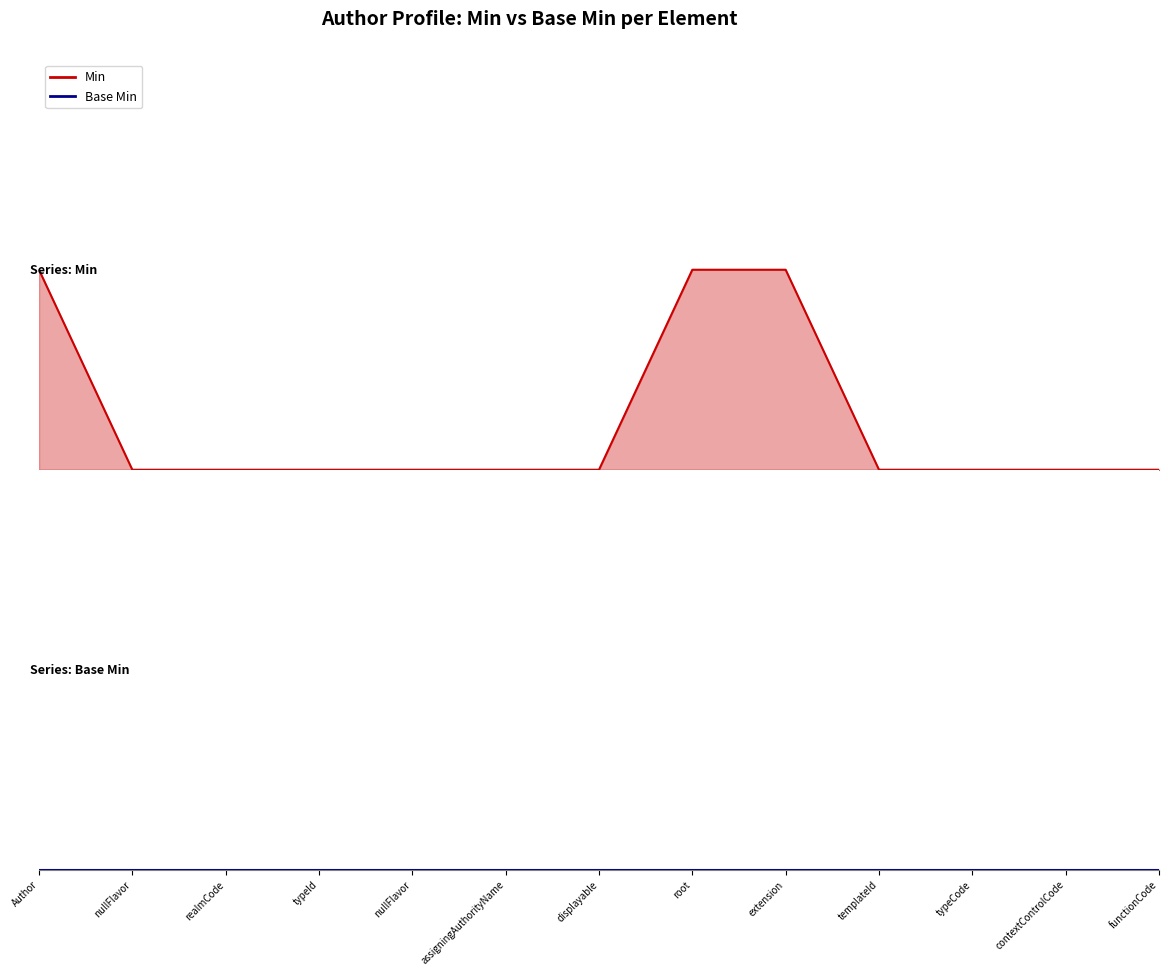

What are all the series names shown in the legend?

Min, Base Min